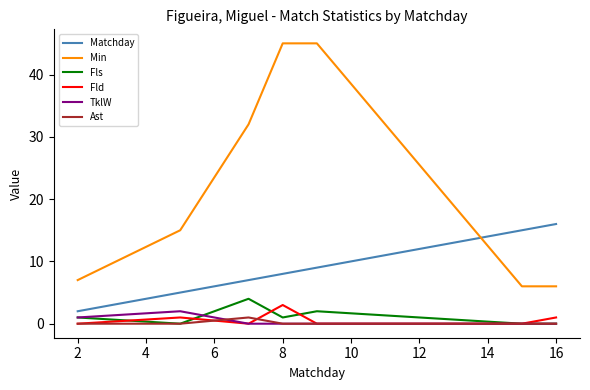

What is the maximum value for Min?

45